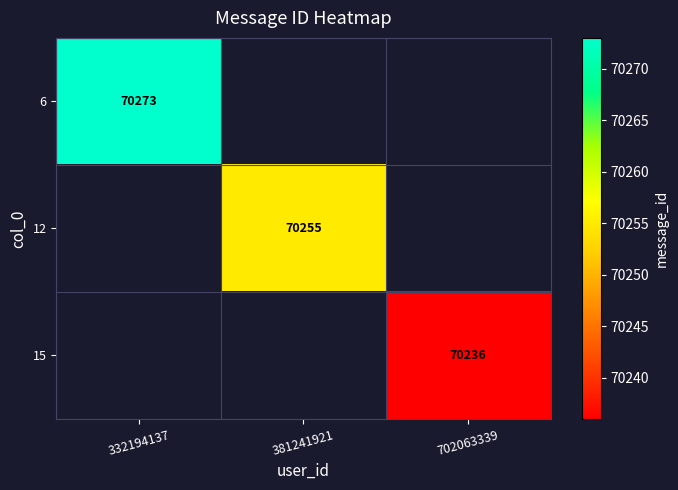

Which label corresponds to the largest value in the chart?

332194137